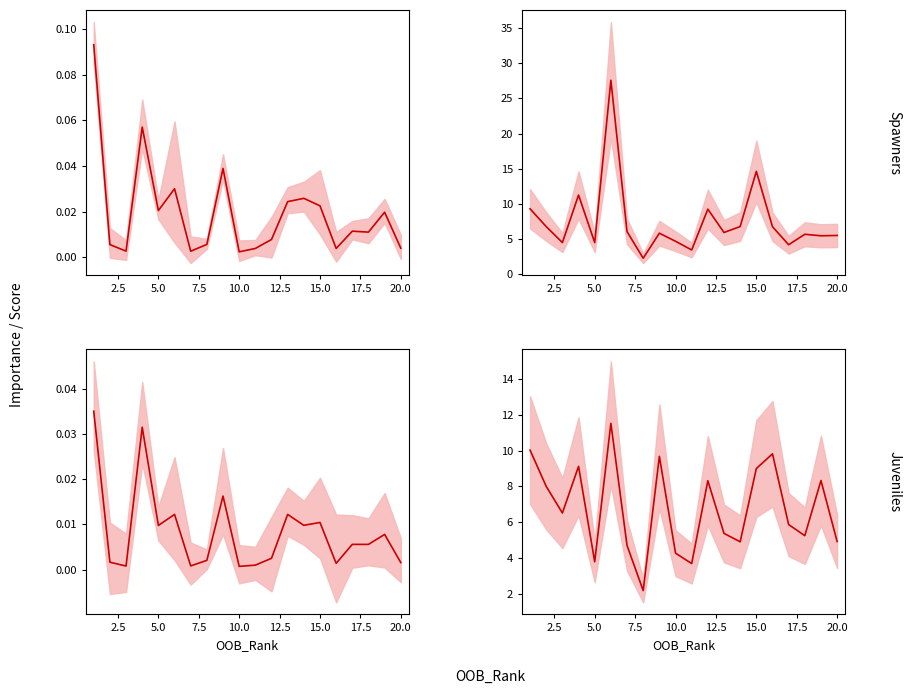

True or false: Mean_SHAP_Importance has a value of 0.0 at 17.5.

True